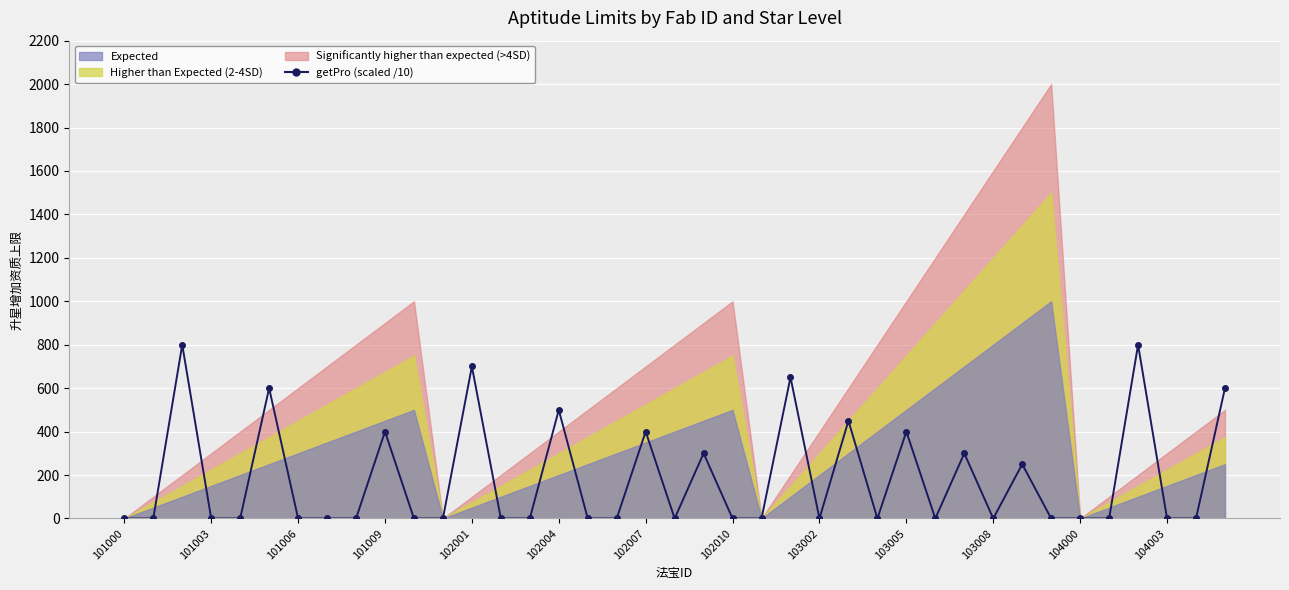

Is it true that the value at 101006 is 198?

False